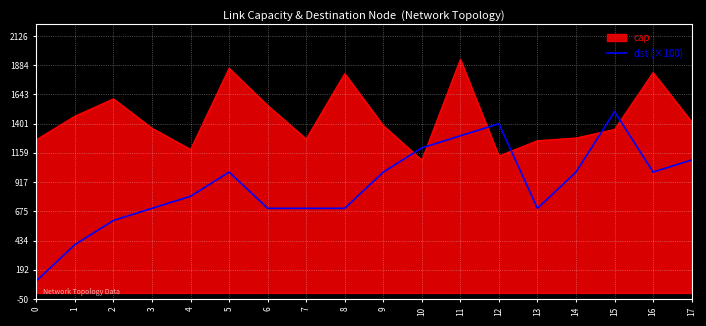

True or false: dst (×100) and cap cross at least once.

True